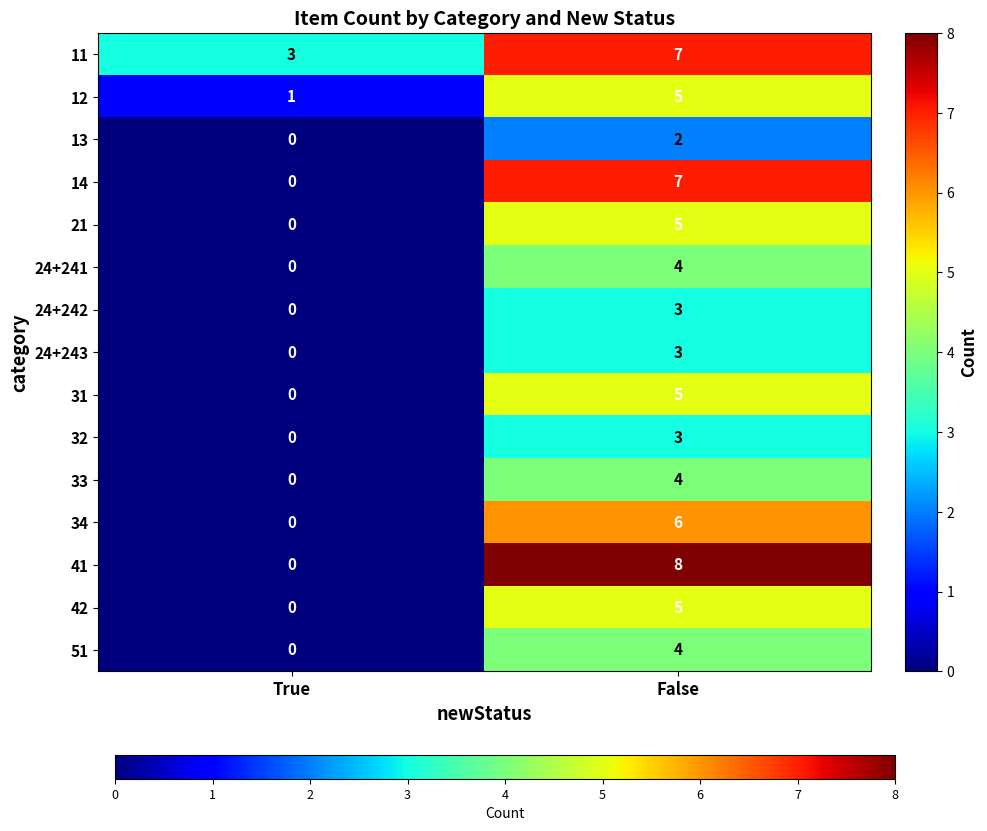

Which series has the largest total across all categories?

11